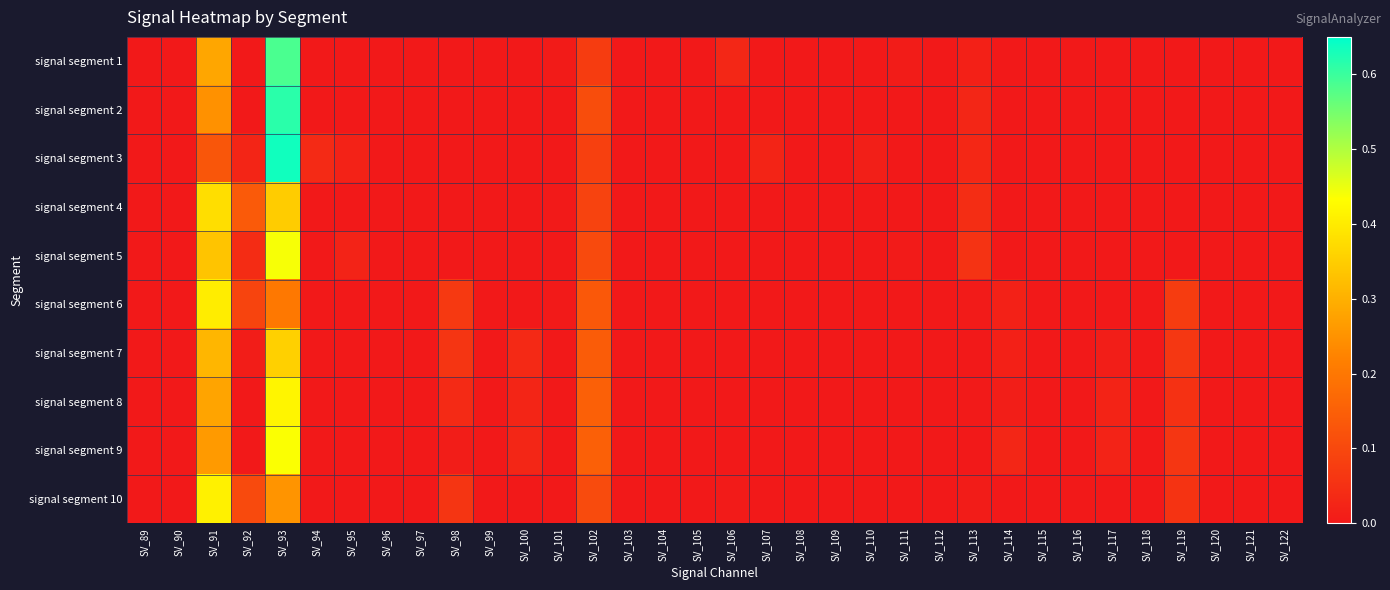

Reading left to right, what are all the values shown in this chart?

signal segment 1: SV_89=0.0	SV_90=0.0	SV_91=0.3	SV_92=0.0	SV_93=0.6	SV_94=0.0	SV_95=0.0	SV_96=0.0	SV_97=0.0	SV_98=0.0	SV_99=0.0	SV_100=0.0	SV_101=0.0	SV_102=0.1	SV_103=0.0	SV_104=0.0	SV_105=0.0	SV_106=0.0	SV_107=0.0	SV_108=0.0	SV_109=0.0	SV_110=0.0	SV_111=0.0	SV_112=0.0	SV_113=0.0	SV_114=0.0	SV_115=0.0	SV_116=0.0	SV_117=0.0	SV_118=0.0	SV_119=0.0	SV_120=0.0	SV_121=0.0	SV_122=0.0
signal segment 2: SV_89=0.0	SV_90=0.0	SV_91=0.2	SV_92=0.0	SV_93=0.6	SV_94=0.0	SV_95=0.0	SV_96=0.0	SV_97=0.0	SV_98=0.0	SV_99=0.0	SV_100=0.0	SV_101=0.0	SV_102=0.1	SV_103=0.0	SV_104=0.0	SV_105=0.0	SV_106=0.0	SV_107=0.0	SV_108=0.0	SV_109=0.0	SV_110=0.0	SV_111=0.0	SV_112=0.0	SV_113=0.0	SV_114=0.0	SV_115=0.0	SV_116=0.0	SV_117=0.0	SV_118=0.0	SV_119=0.0	SV_120=0.0	SV_121=0.0	SV_122=0.0
signal segment 3: SV_89=0.0	SV_90=0.0	SV_91=0.1	SV_92=0.0	SV_93=0.6	SV_94=0.0	SV_95=0.0	SV_96=0.0	SV_97=0.0	SV_98=0.0	SV_99=0.0	SV_100=0.0	SV_101=0.0	SV_102=0.1	SV_103=0.0	SV_104=0.0	SV_105=0.0	SV_106=0.0	SV_107=0.0	SV_108=0.0	SV_109=0.0	SV_110=0.0	SV_111=0.0	SV_112=0.0	SV_113=0.0	SV_114=0.0	SV_115=0.0	SV_116=0.0	SV_117=0.0	SV_118=0.0	SV_119=0.0	SV_120=0.0	SV_121=0.0	SV_122=0.0
signal segment 4: SV_89=0.0	SV_90=0.0	SV_91=0.4	SV_92=0.1	SV_93=0.3	SV_94=0.0	SV_95=0.0	SV_96=0.0	SV_97=0.0	SV_98=0.0	SV_99=0.0	SV_100=0.0	SV_101=0.0	SV_102=0.1	SV_103=0.0	SV_104=0.0	SV_105=0.0	SV_106=0.0	SV_107=0.0	SV_108=0.0	SV_109=0.0	SV_110=0.0	SV_111=0.0	SV_112=0.0	SV_113=0.0	SV_114=0.0	SV_115=0.0	SV_116=0.0	SV_117=0.0	SV_118=0.0	SV_119=0.0	SV_120=0.0	SV_121=0.0	SV_122=0.0
signal segment 5: SV_89=0.0	SV_90=0.0	SV_91=0.3	SV_92=0.0	SV_93=0.4	SV_94=0.0	SV_95=0.0	SV_96=0.0	SV_97=0.0	SV_98=0.0	SV_99=0.0	SV_100=0.0	SV_101=0.0	SV_102=0.1	SV_103=0.0	SV_104=0.0	SV_105=0.0	SV_106=0.0	SV_107=0.0	SV_108=0.0	SV_109=0.0	SV_110=0.0	SV_111=0.0	SV_112=0.0	SV_113=0.1	SV_114=0.0	SV_115=0.0	SV_116=0.0	SV_117=0.0	SV_118=0.0	SV_119=0.0	SV_120=0.0	SV_121=0.0	SV_122=0.0
signal segment 6: SV_89=0.0	SV_90=0.0	SV_91=0.4	SV_92=0.1	SV_93=0.2	SV_94=0.0	SV_95=0.0	SV_96=0.0	SV_97=0.0	SV_98=0.1	SV_99=0.0	SV_100=0.0	SV_101=0.0	SV_102=0.1	SV_103=0.0	SV_104=0.0	SV_105=0.0	SV_106=0.0	SV_107=0.0	SV_108=0.0	SV_109=0.0	SV_110=0.0	SV_111=0.0	SV_112=0.0	SV_113=0.0	SV_114=0.0	SV_115=0.0	SV_116=0.0	SV_117=0.0	SV_118=0.0	SV_119=0.1	SV_120=0.0	SV_121=0.0	SV_122=0.0
signal segment 7: SV_89=0.0	SV_90=0.0	SV_91=0.3	SV_92=0.0	SV_93=0.4	SV_94=0.0	SV_95=0.0	SV_96=0.0	SV_97=0.0	SV_98=0.1	SV_99=0.0	SV_100=0.0	SV_101=0.0	SV_102=0.1	SV_103=0.0	SV_104=0.0	SV_105=0.0	SV_106=0.0	SV_107=0.0	SV_108=0.0	SV_109=0.0	SV_110=0.0	SV_111=0.0	SV_112=0.0	SV_113=0.0	SV_114=0.0	SV_115=0.0	SV_116=0.0	SV_117=0.0	SV_118=0.0	SV_119=0.1	SV_120=0.0	SV_121=0.0	SV_122=0.0
signal segment 8: SV_89=0.0	SV_90=0.0	SV_91=0.3	SV_92=0.0	SV_93=0.4	SV_94=0.0	SV_95=0.0	SV_96=0.0	SV_97=0.0	SV_98=0.0	SV_99=0.0	SV_100=0.0	SV_101=0.0	SV_102=0.2	SV_103=0.0	SV_104=0.0	SV_105=0.0	SV_106=0.0	SV_107=0.0	SV_108=0.0	SV_109=0.0	SV_110=0.0	SV_111=0.0	SV_112=0.0	SV_113=0.0	SV_114=0.0	SV_115=0.0	SV_116=0.0	SV_117=0.0	SV_118=0.0	SV_119=0.1	SV_120=0.0	SV_121=0.0	SV_122=0.0
signal segment 9: SV_89=0.0	SV_90=0.0	SV_91=0.3	SV_92=0.0	SV_93=0.4	SV_94=0.0	SV_95=0.0	SV_96=0.0	SV_97=0.0	SV_98=0.0	SV_99=0.0	SV_100=0.0	SV_101=0.0	SV_102=0.2	SV_103=0.0	SV_104=0.0	SV_105=0.0	SV_106=0.0	SV_107=0.0	SV_108=0.0	SV_109=0.0	SV_110=0.0	SV_111=0.0	SV_112=0.0	SV_113=0.0	SV_114=0.0	SV_115=0.0	SV_116=0.0	SV_117=0.0	SV_118=0.0	SV_119=0.1	SV_120=0.0	SV_121=0.0	SV_122=0.0
signal segment 10: SV_89=0.0	SV_90=0.0	SV_91=0.4	SV_92=0.1	SV_93=0.3	SV_94=0.0	SV_95=0.0	SV_96=0.0	SV_97=0.0	SV_98=0.1	SV_99=0.0	SV_100=0.0	SV_101=0.0	SV_102=0.1	SV_103=0.0	SV_104=0.0	SV_105=0.0	SV_106=0.0	SV_107=0.0	SV_108=0.0	SV_109=0.0	SV_110=0.0	SV_111=0.0	SV_112=0.0	SV_113=0.0	SV_114=0.0	SV_115=0.0	SV_116=0.0	SV_117=0.0	SV_118=0.0	SV_119=0.1	SV_120=0.0	SV_121=0.0	SV_122=0.0